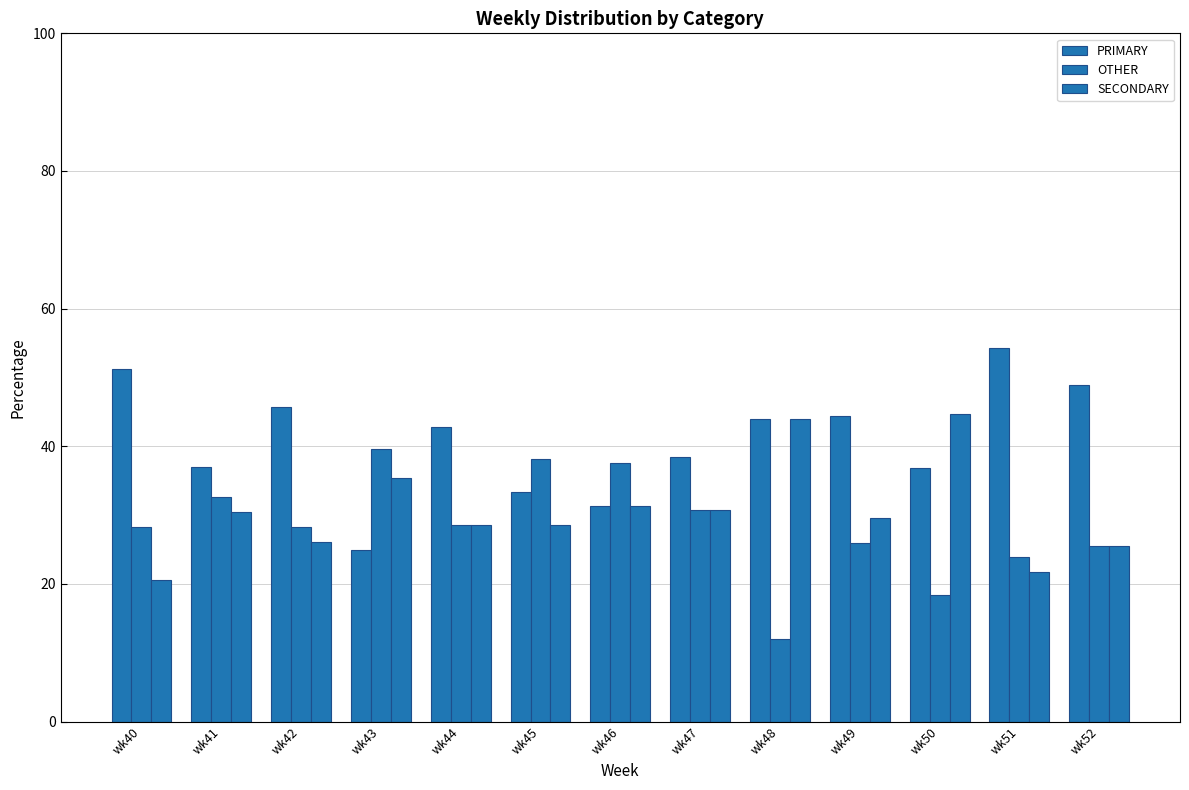

The value of OTHER at wk45 is 8.1. True or false?

False